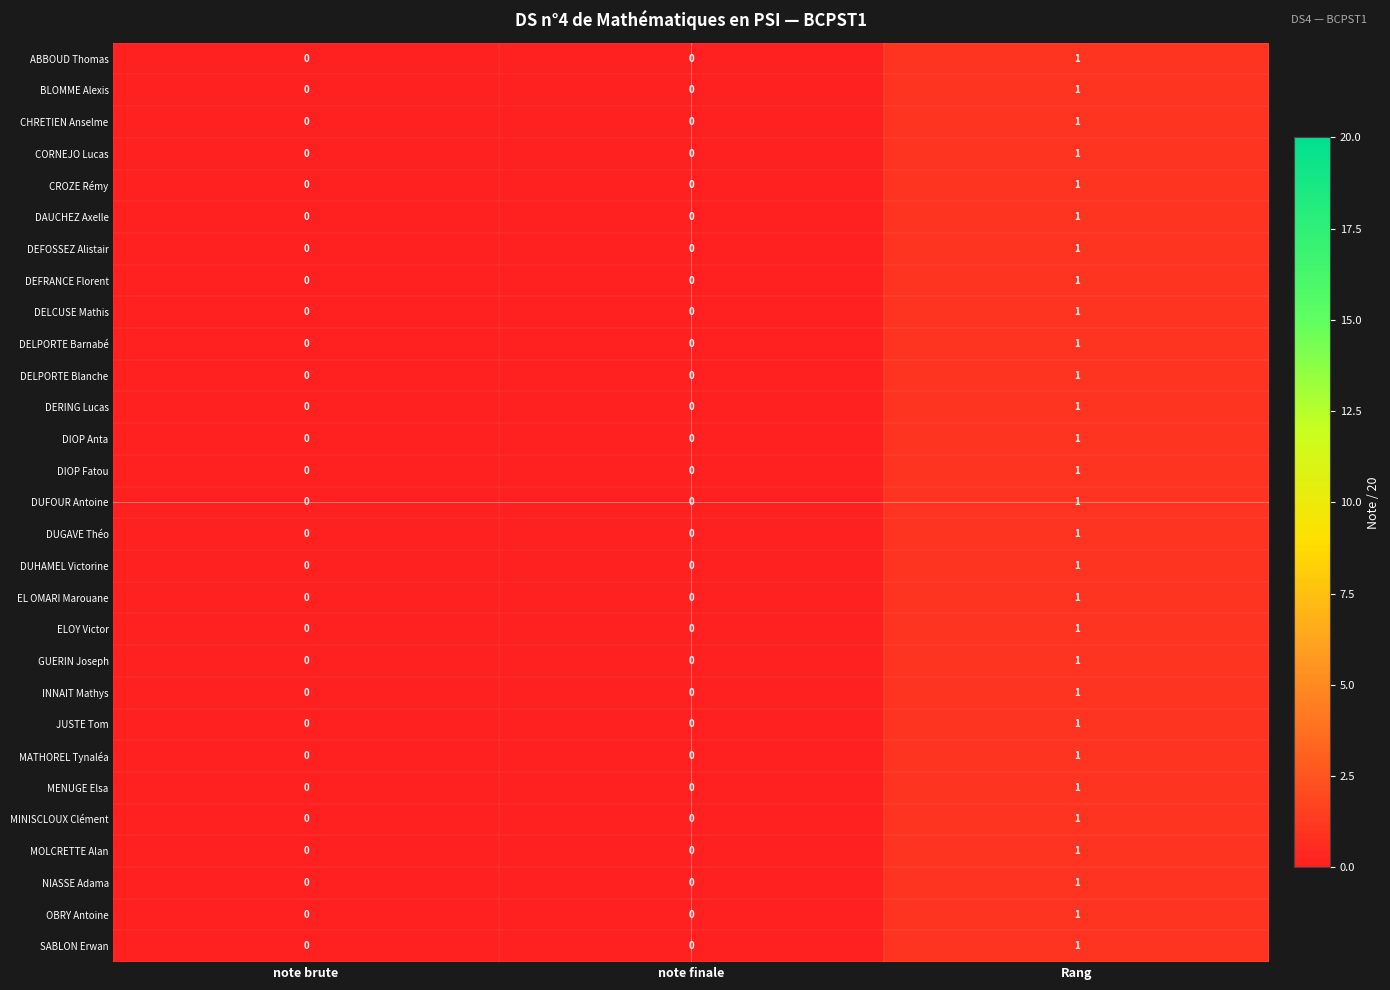

What is the total value across all series at Rang?

29